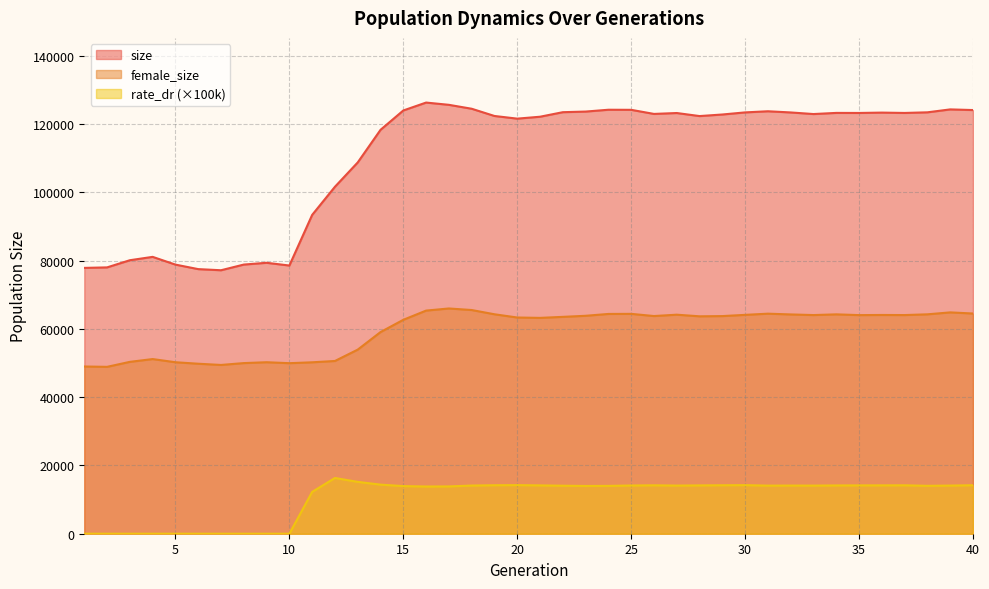

What is the total value across all series at 7?

126636.0